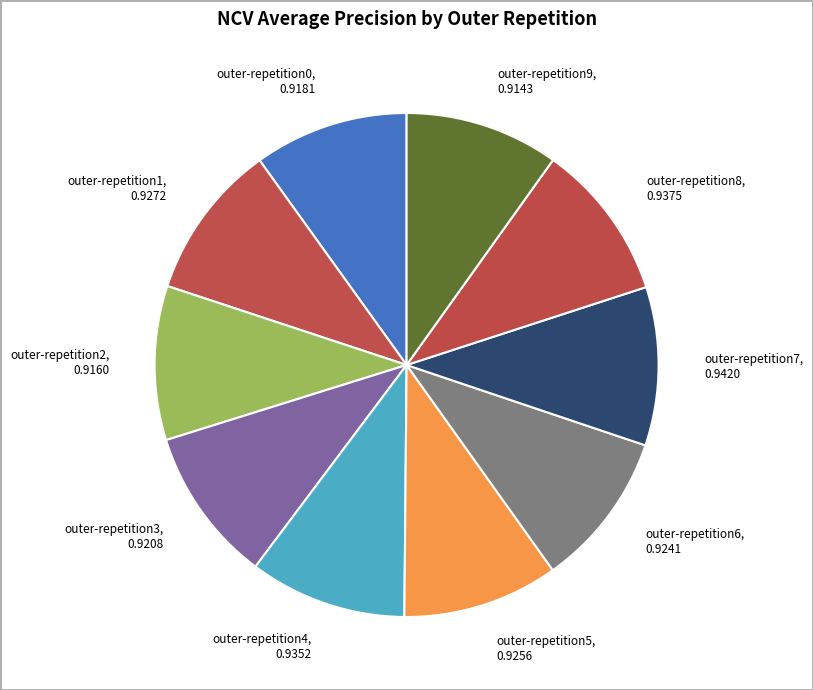

Do outer-repetition3 and outer-repetition1 together represent more than half of the pie?

No